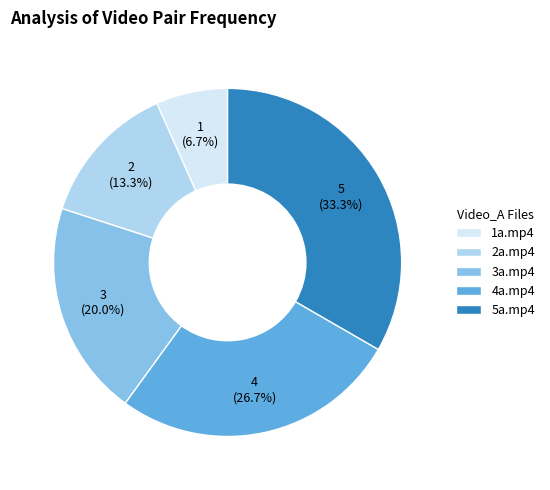

Which slice is the smallest?

1a.mp4